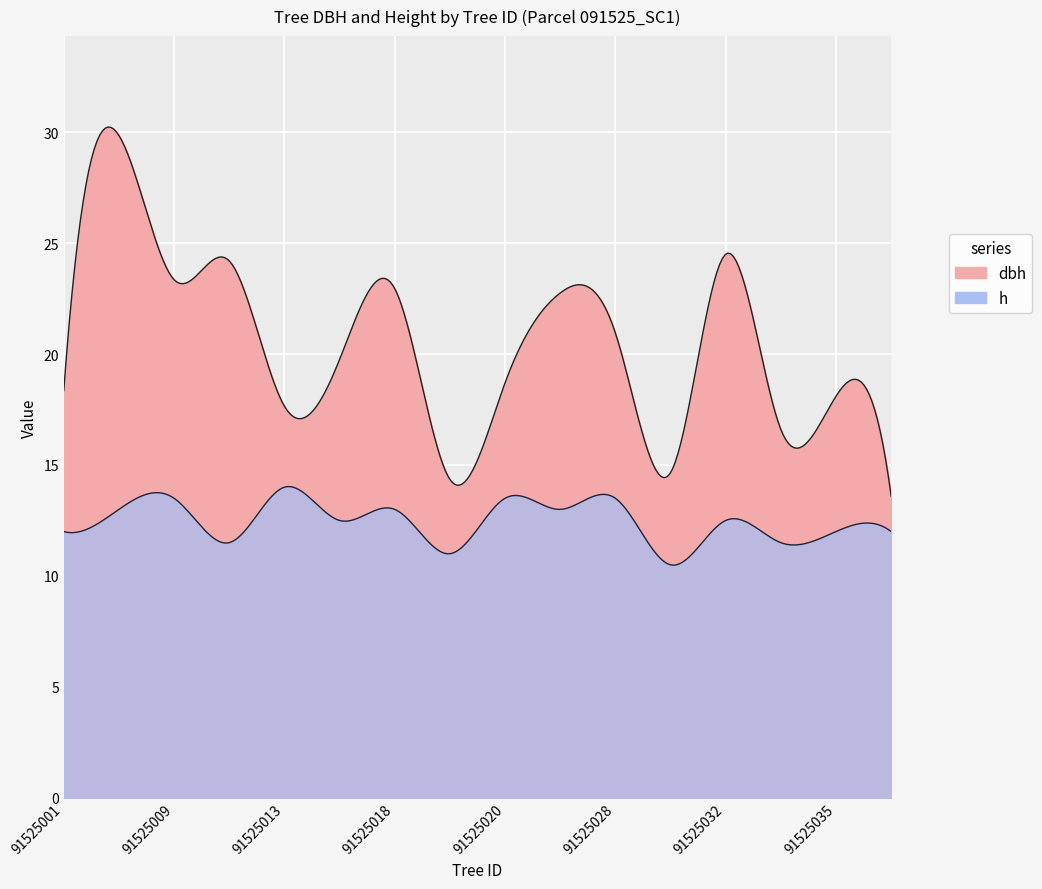

What is the maximum value for dbh?

29.9